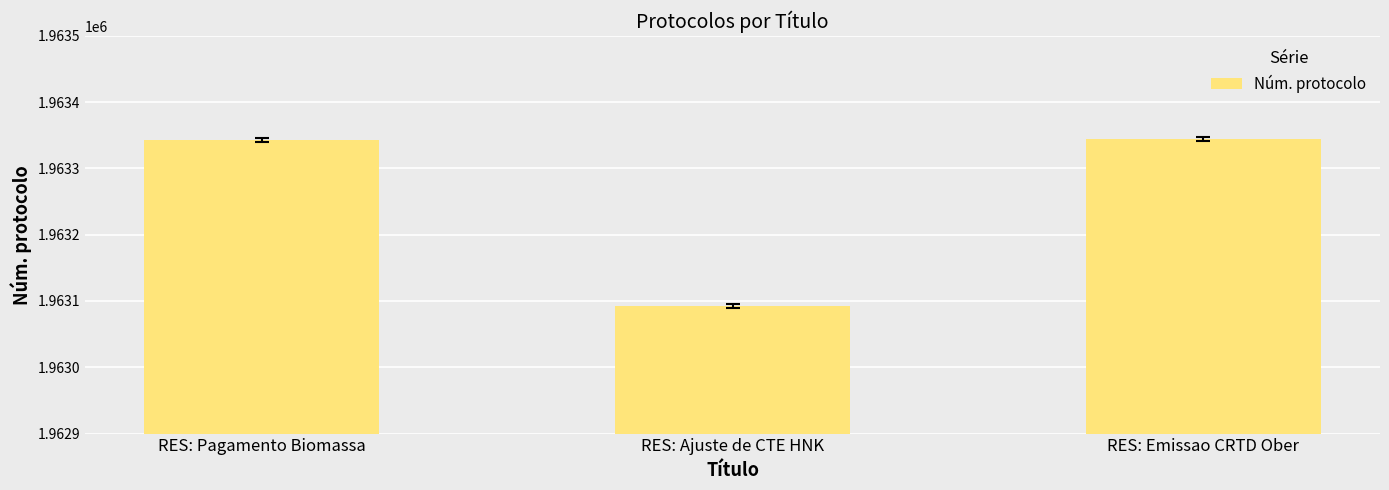

What value does the data have at RES: Ajuste de CTE HNK, to the nearest 10?

1963090